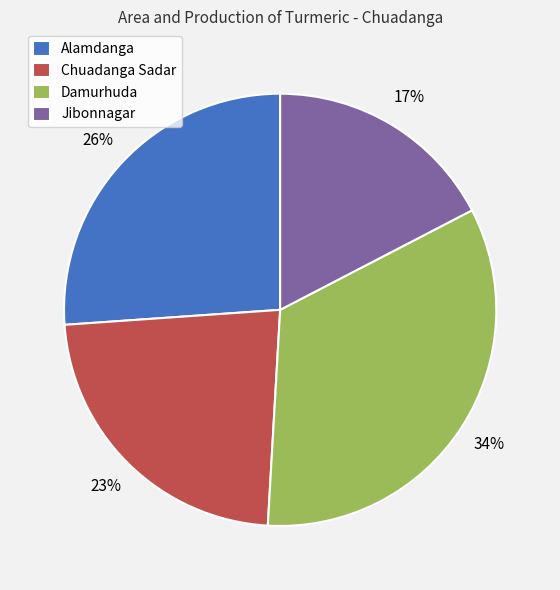

Combined, do Jibonnagar and Damurhuda account for over 50%?

Yes